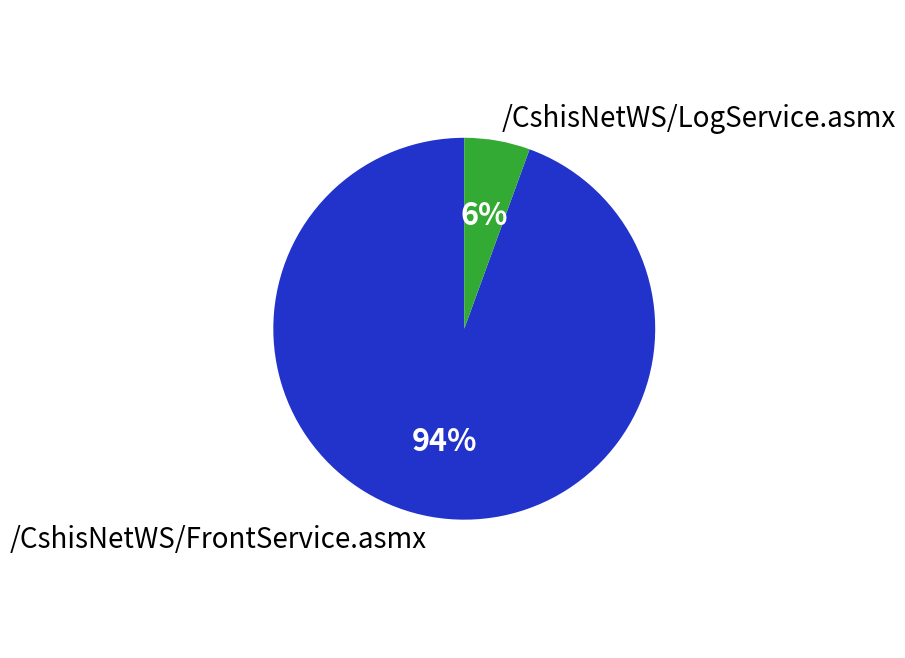

Does any single category account for the majority?

Yes